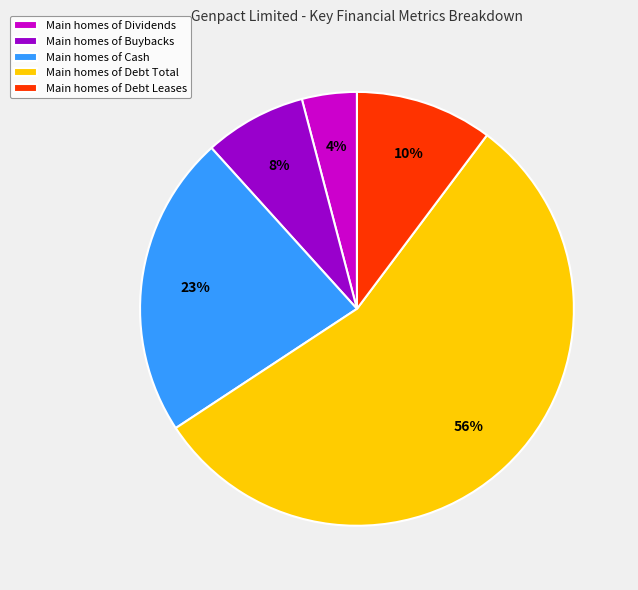

Is there any slice that represents more than half of the pie?

Yes